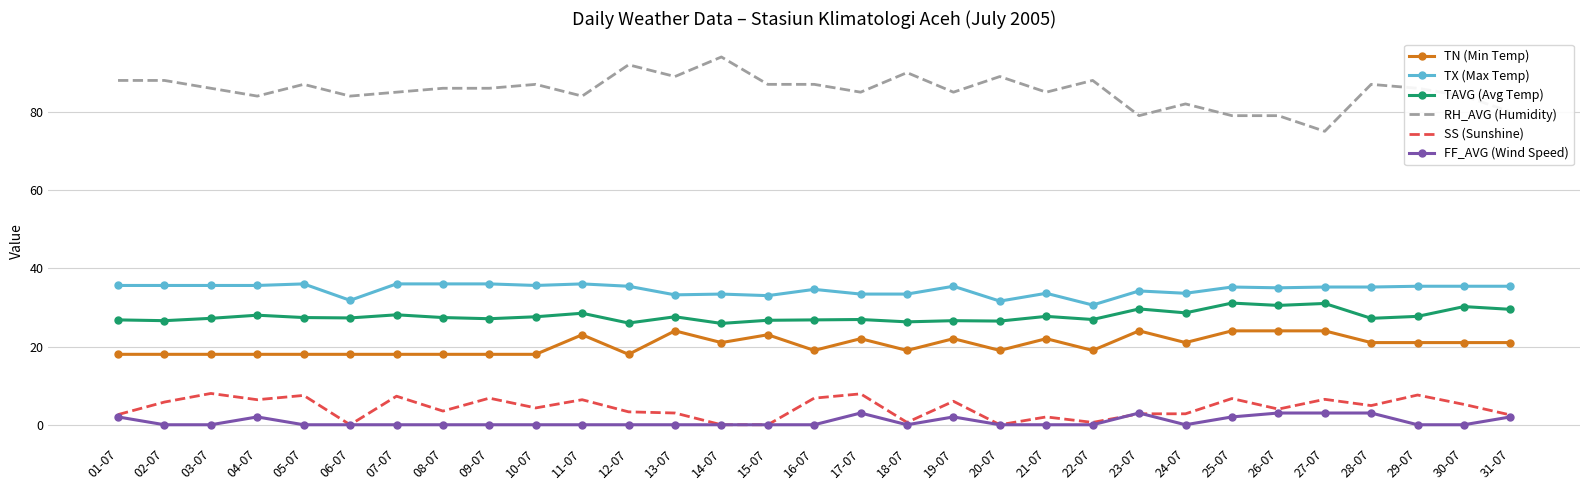

What is the spread (max minus min) of values at 14-07?

94.0